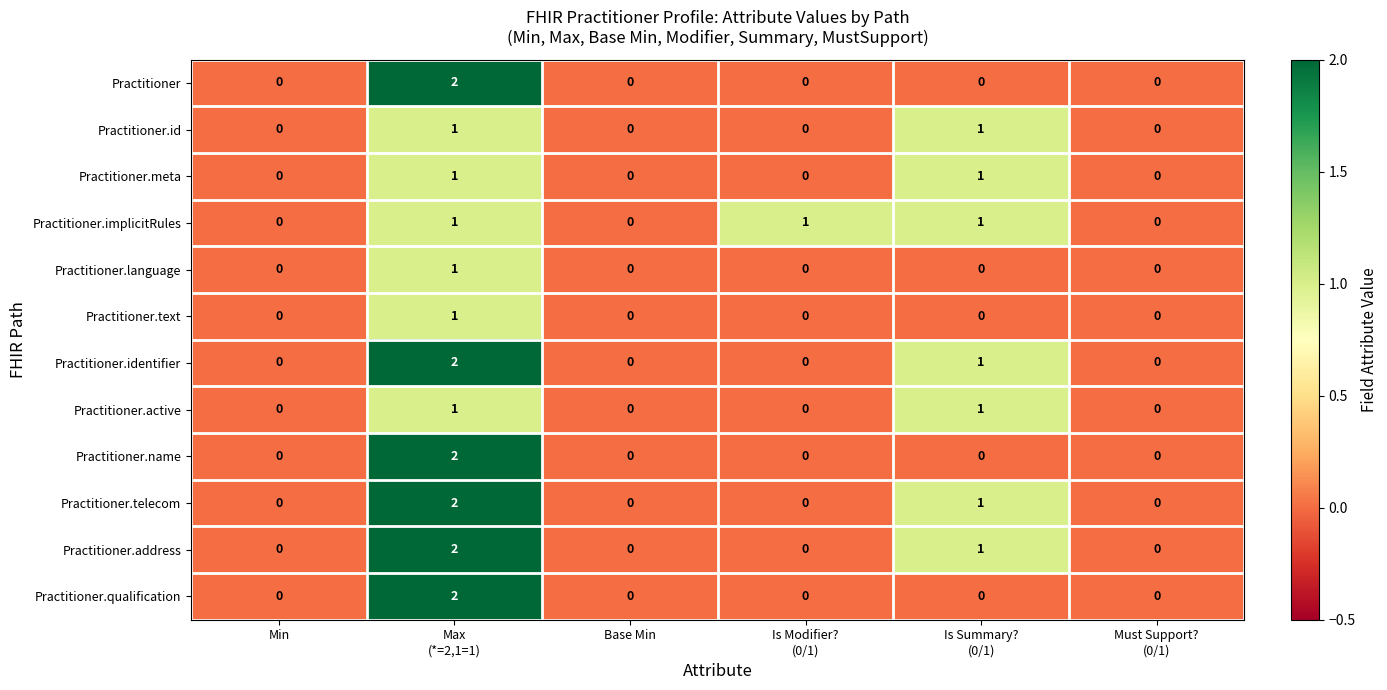

Which label corresponds to the largest value in the chart?

Max
(*=2,1=1)